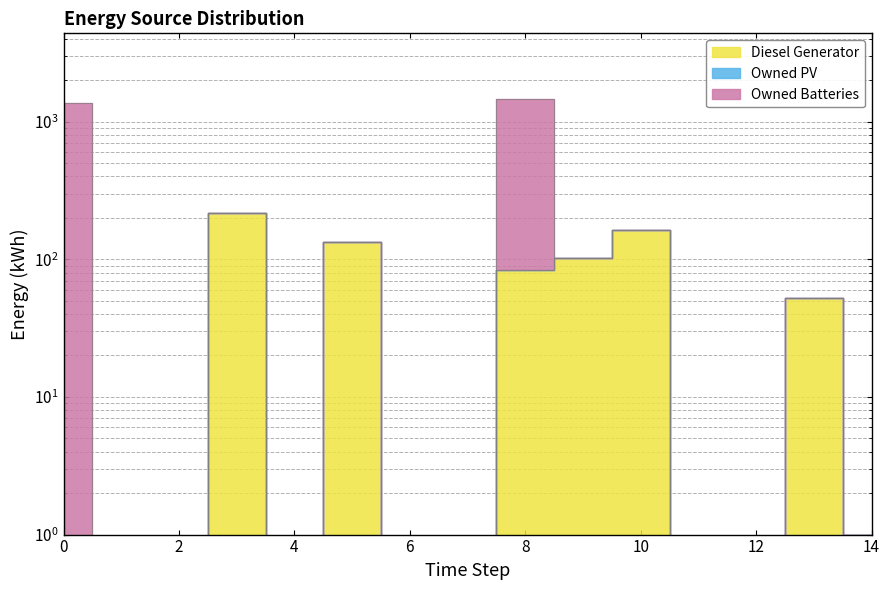

In Diesel Generator, how many points are lower than both neighbors (excluding endpoints)?

1